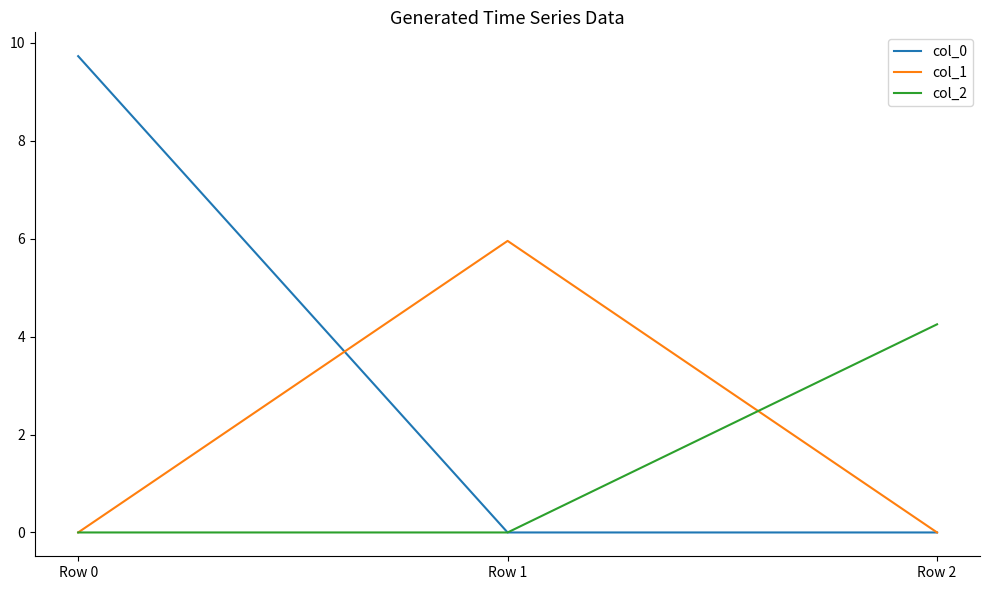

Count the number of categories in the chart.

3